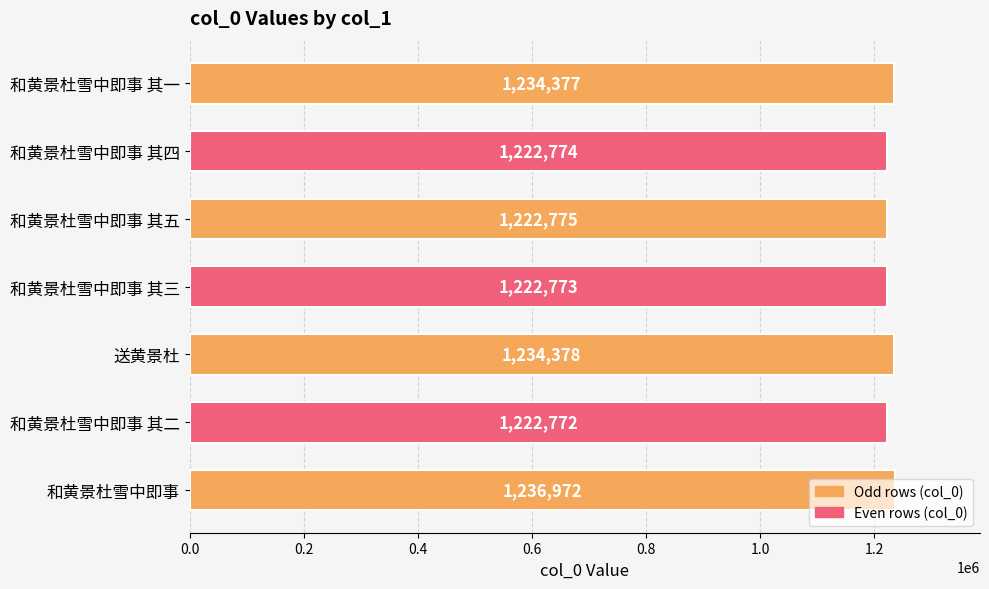

Count the number of categories in the chart.

7